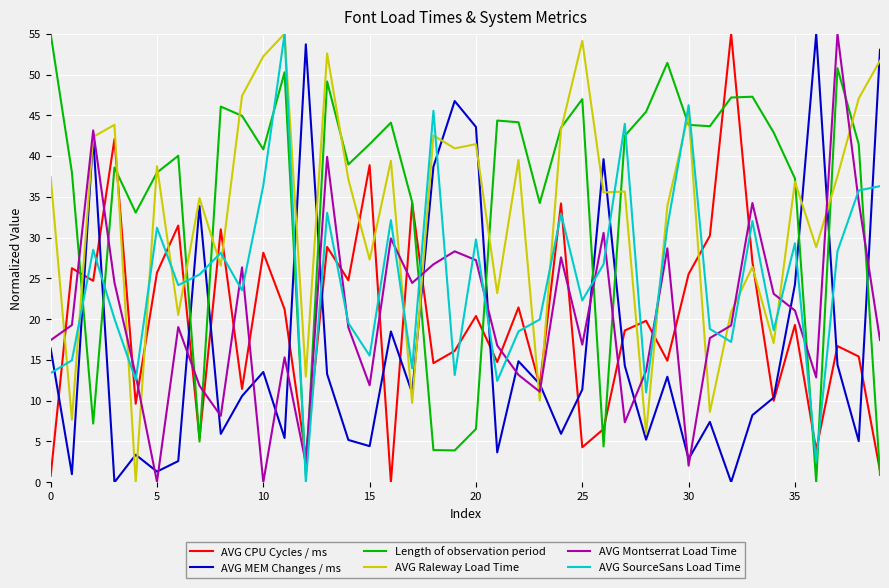

True or false: AVG CPU Cycles / ms has more than 0 points higher than both neighbors.

True